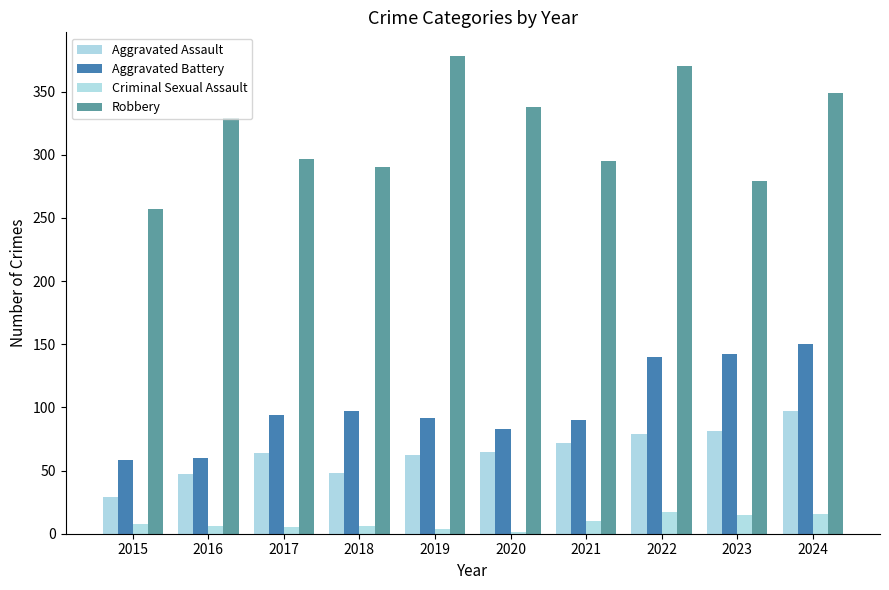

What is the value of the Robbery bar at the 1st from the left?

257